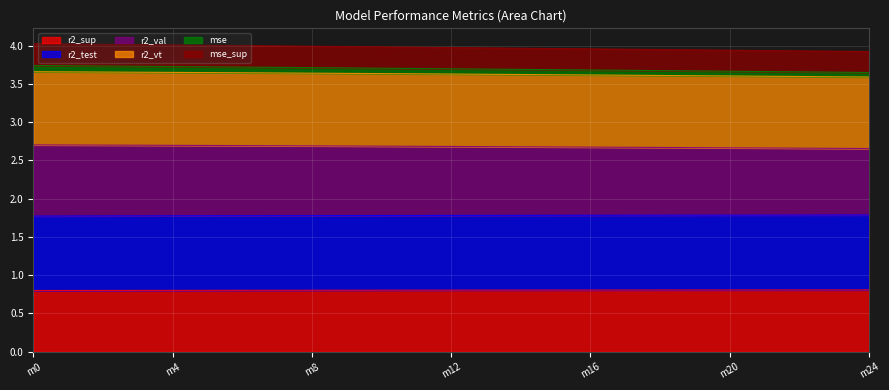

What is the minimum value for r2_sup?

0.8